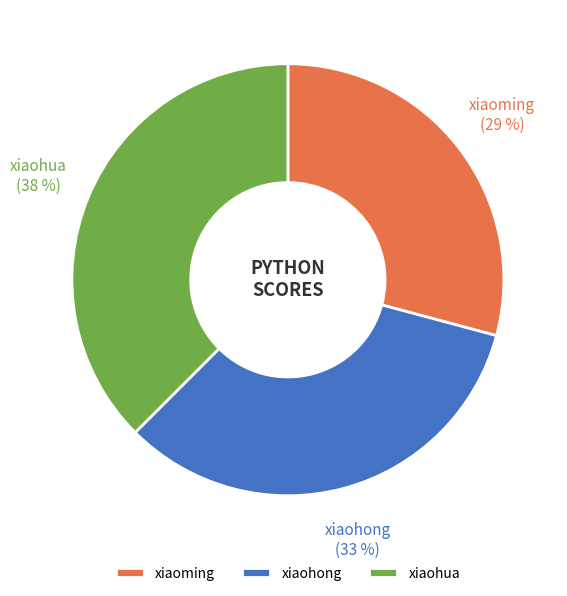

To the nearest percent, what is the combined percentage of xiaohong and xiaohua?

71%